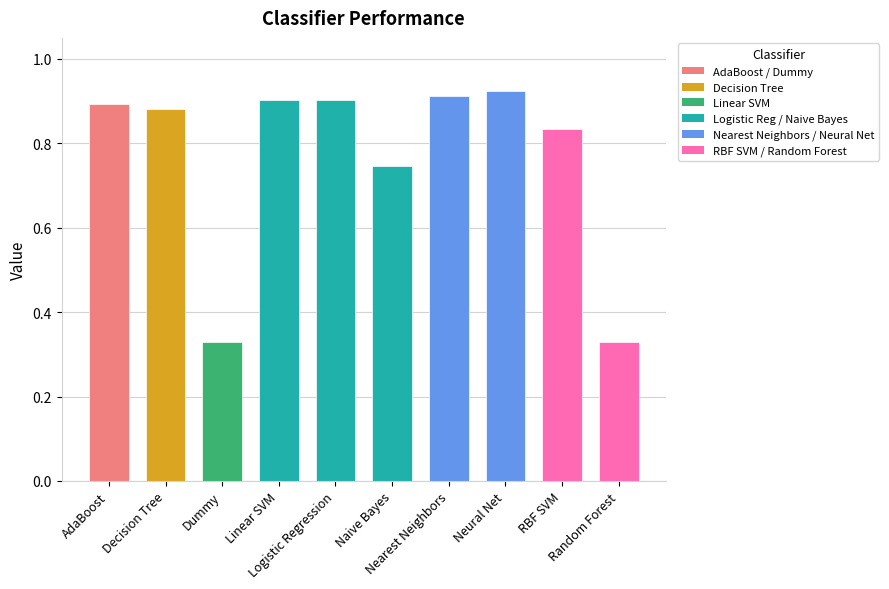

What is the difference between the maximum and minimum values?

0.6